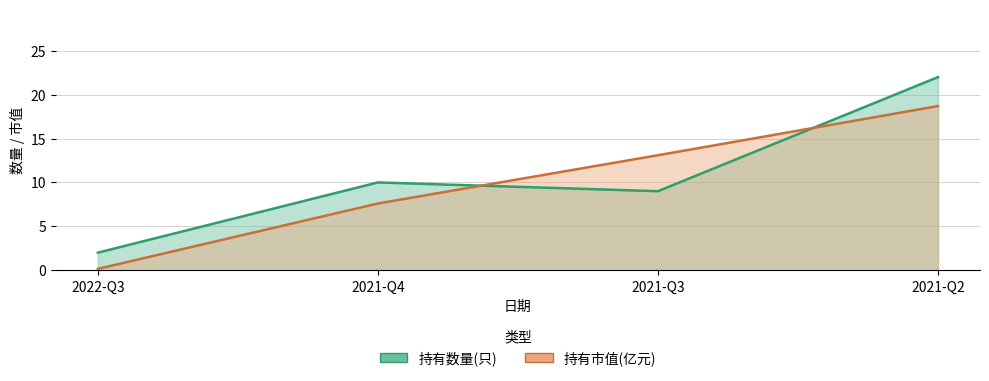

Which series has the largest range (max minus min)?

持有数量(只)